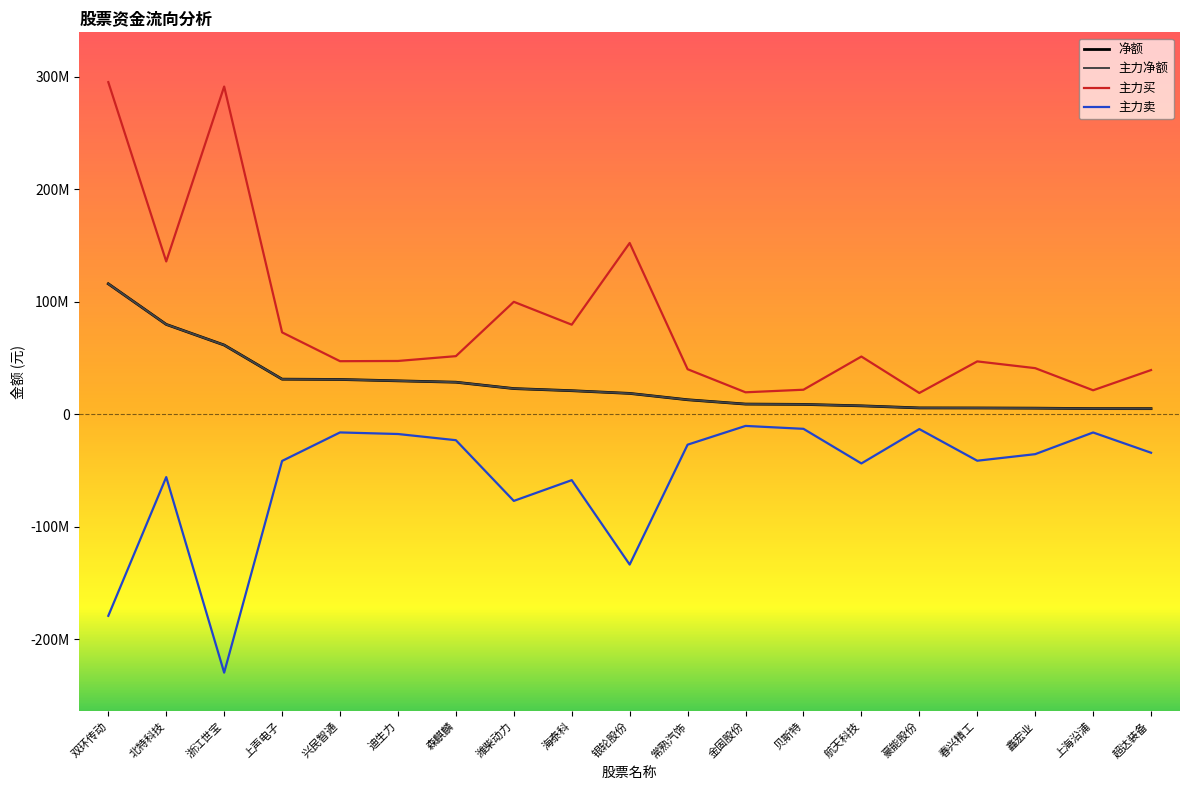

What is the value of the 主力买 point at the 17th from the left?

40904096